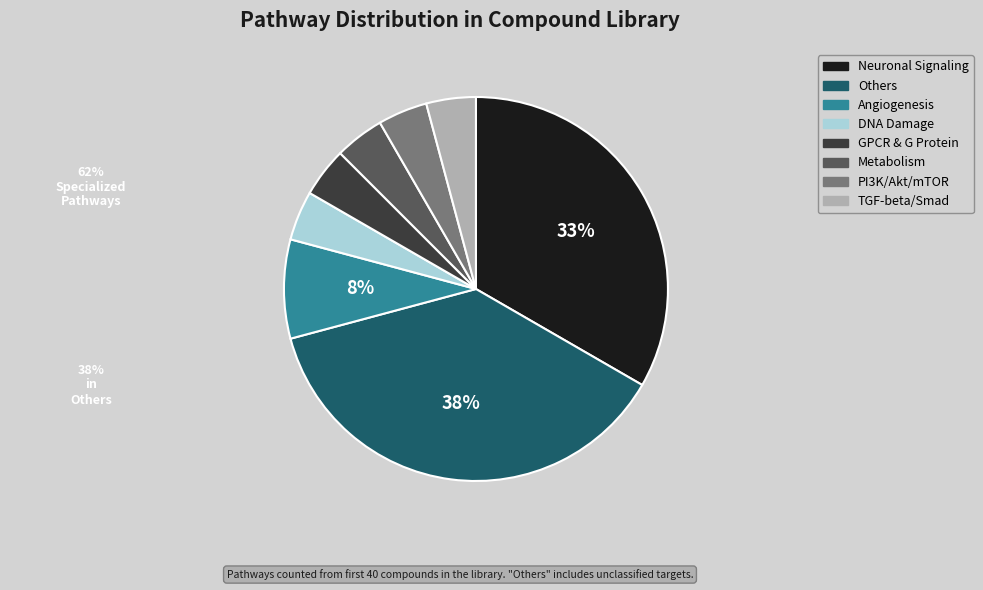

To the nearest percent, what percentage of the pie is DNA Damage?

4%